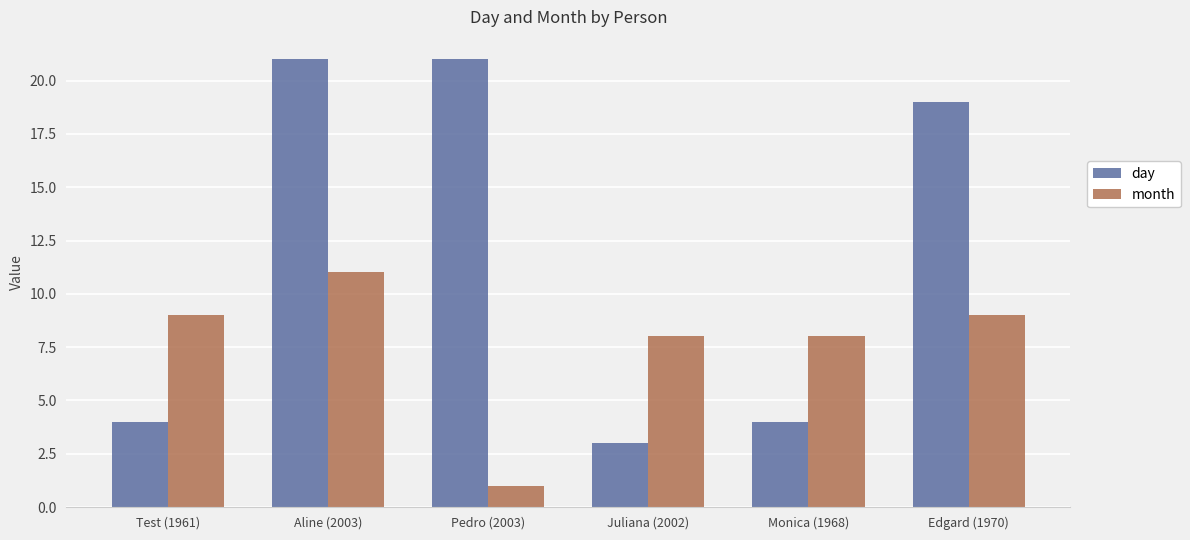

List the series in order of their peak value, highest first.

day, month